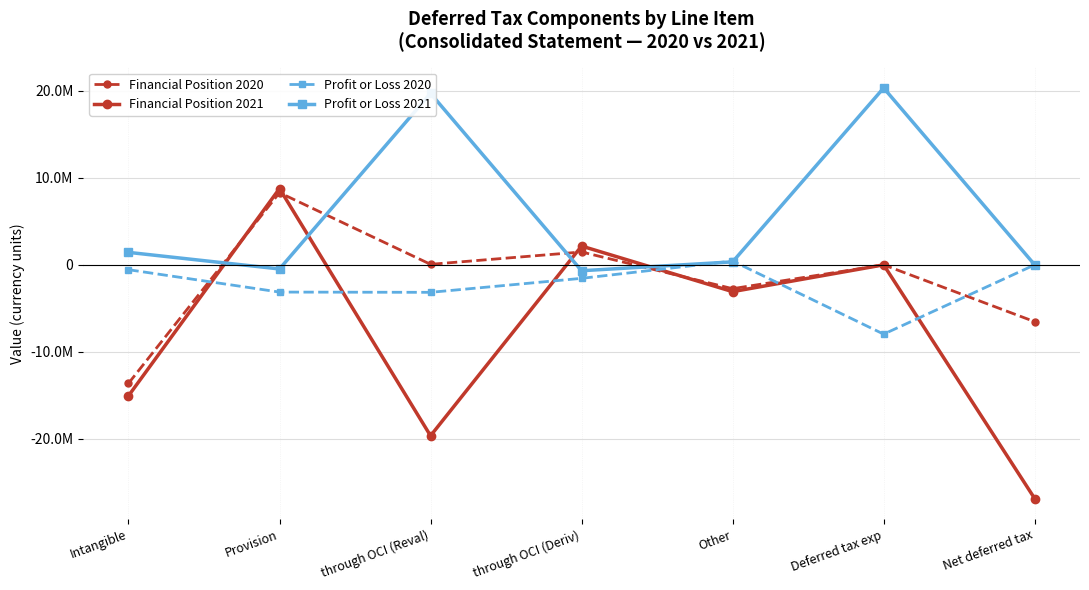

Which category has the lowest value in the Profit or Loss 2021 series?

through OCI (Deriv)